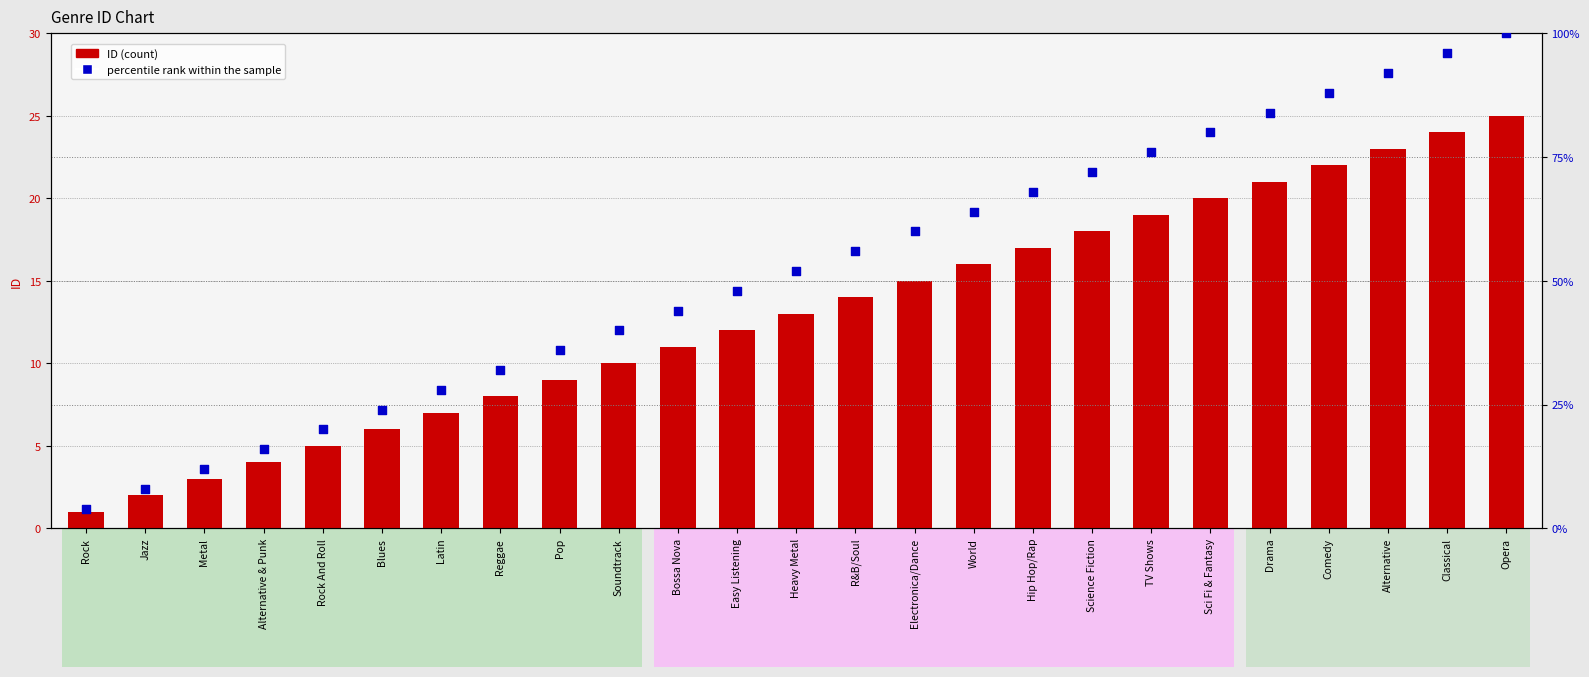

Which series reaches the maximum Y coordinate?

percentile rank within the sample